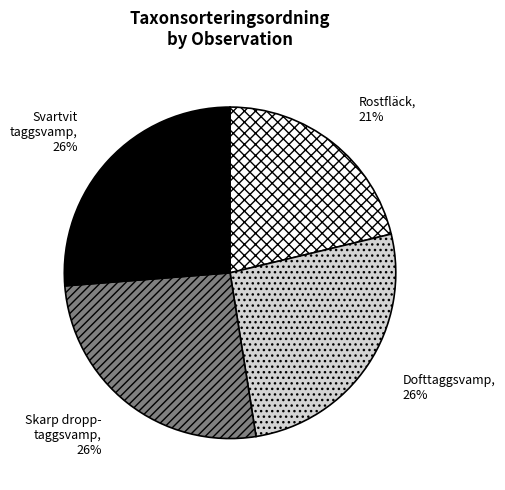

To the nearest percent, what is the average slice percentage?

25%